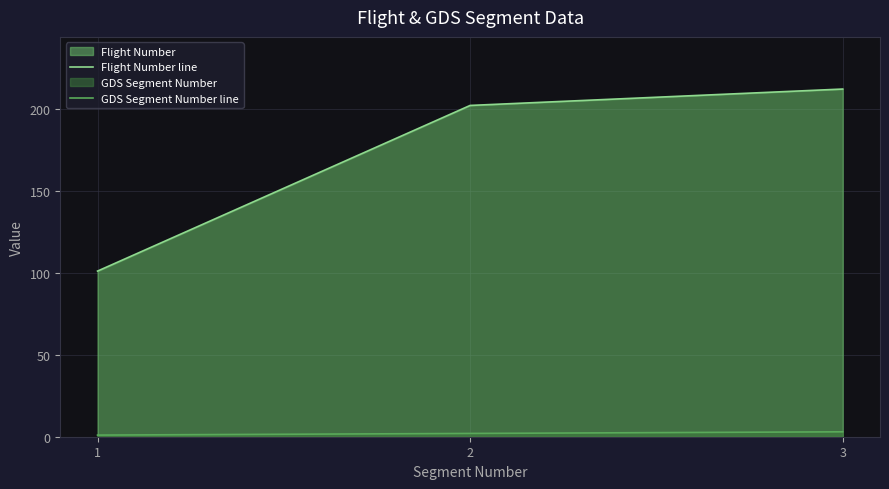

What is the value of the GDS Segment Number line point at the 2nd from the left?

2